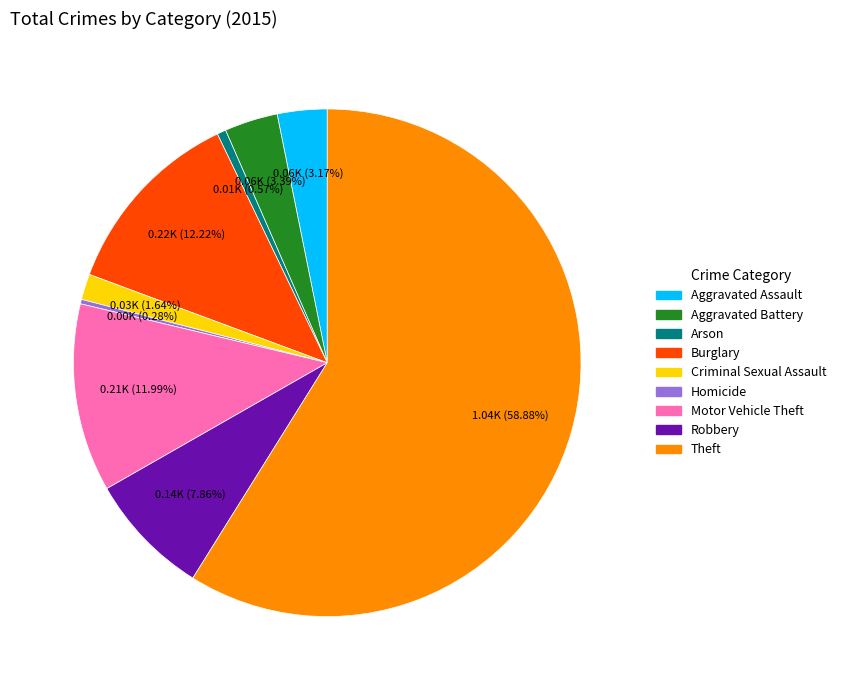

Which category has the biggest portion of the pie?

Theft